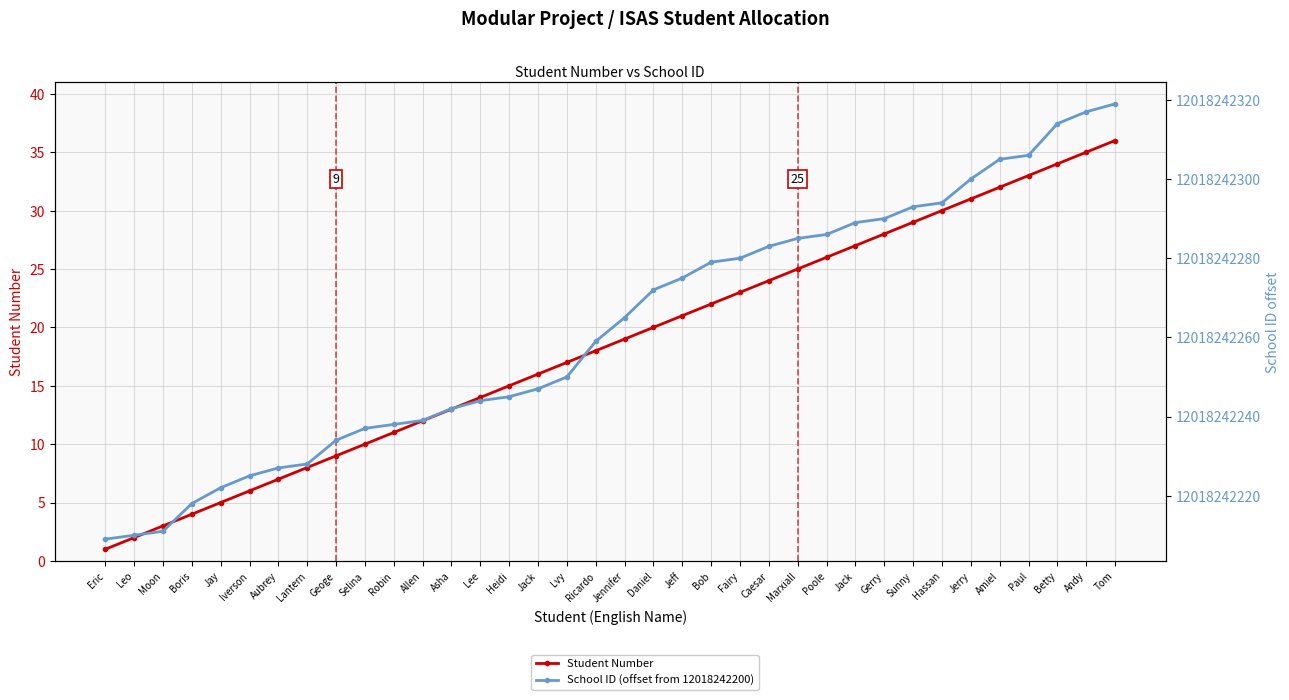

What value does the Student Number series have at Jack, to the nearest 5?

15